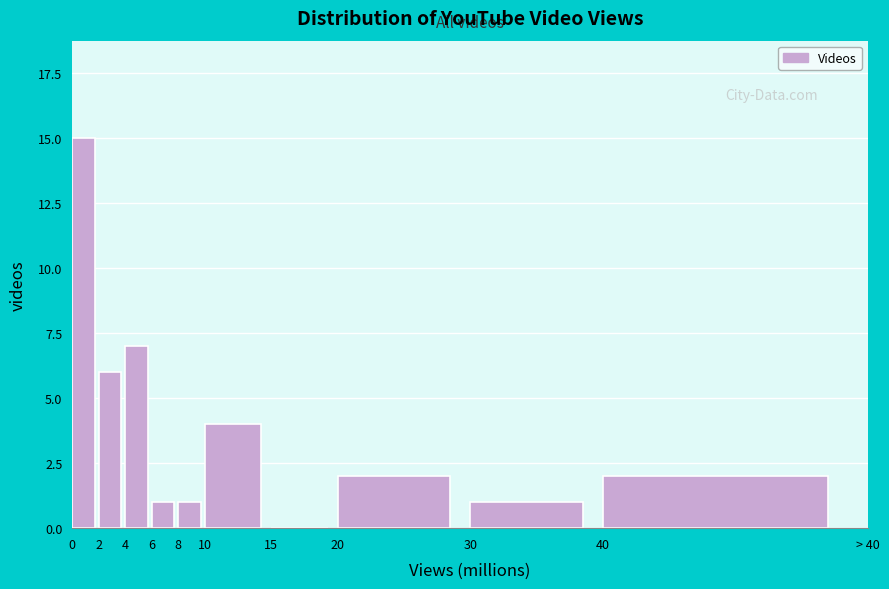

Reading right to left, what are all the values shown in this chart?

40=2	30=1	20=2	15=0	10=4	8=1	6=1	4=7	2=6	0=15